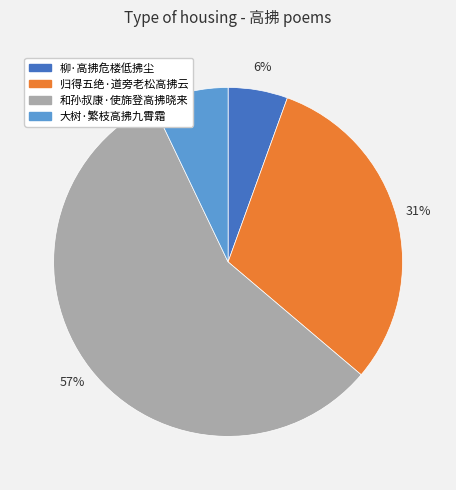

Approximately how many times larger is the value at 和孙叔康·使旆登高拂晓来 compared to 归得五绝·道旁老松高拂云?

1.8